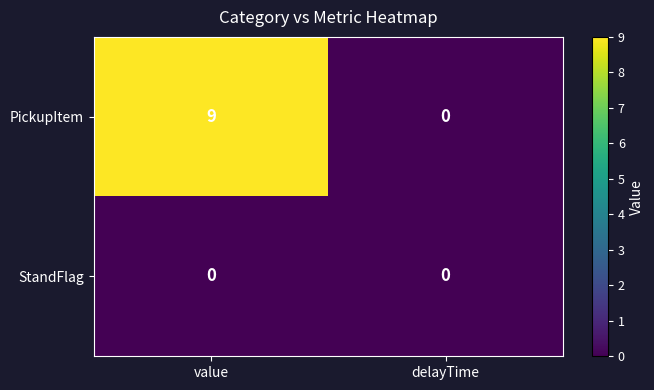

What is the difference between the PickupItem values at delayTime and value?

9